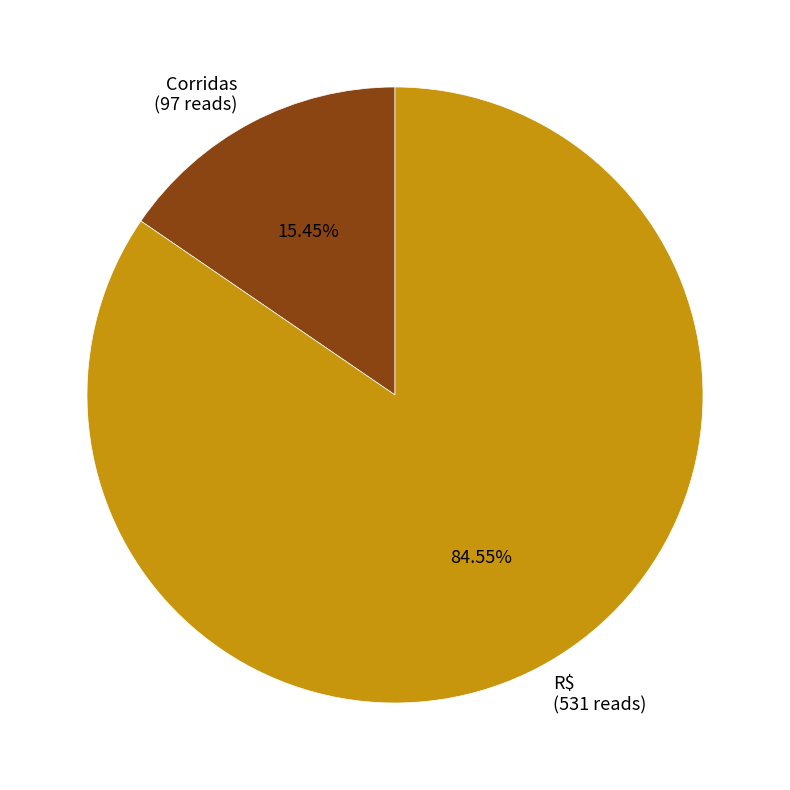

Rank the categories by value from highest to lowest.

R$, Corridas